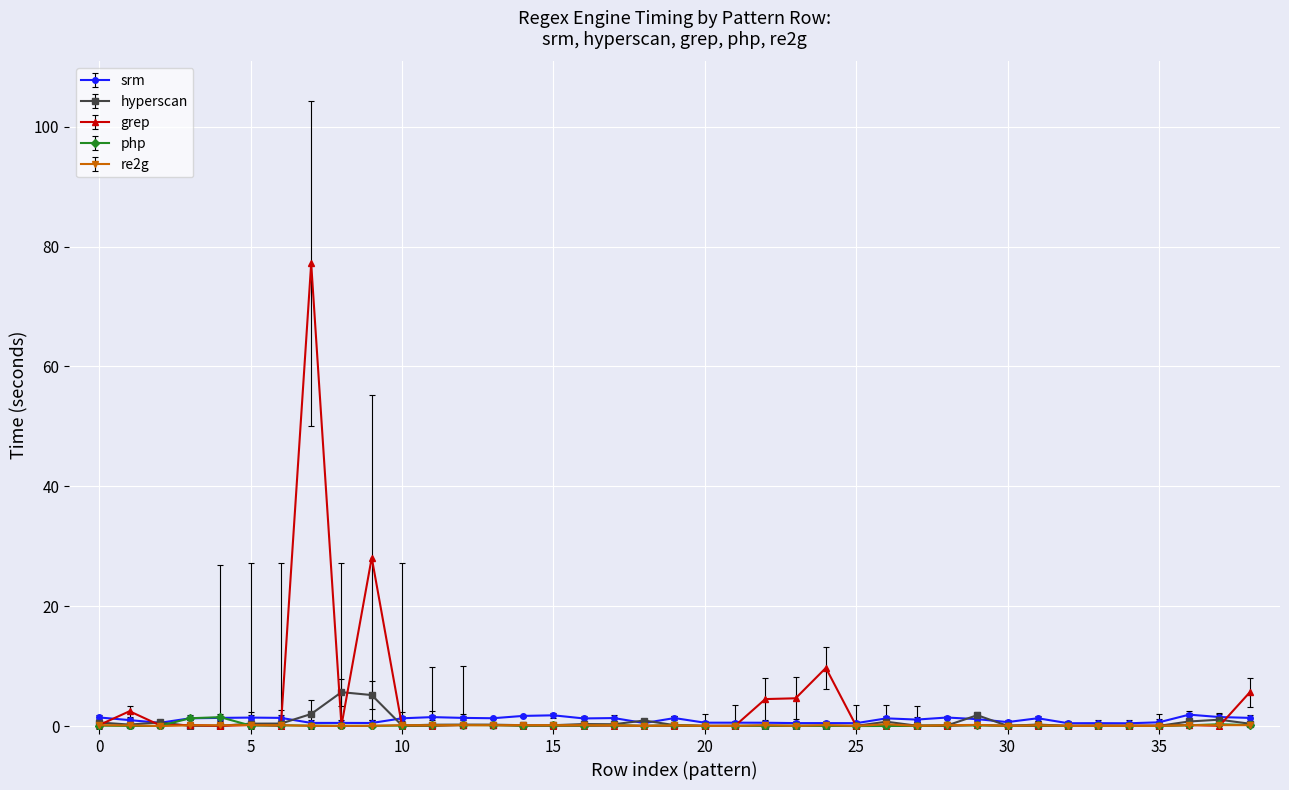

True or false: hyperscan has more than 1 interior local peaks.

True